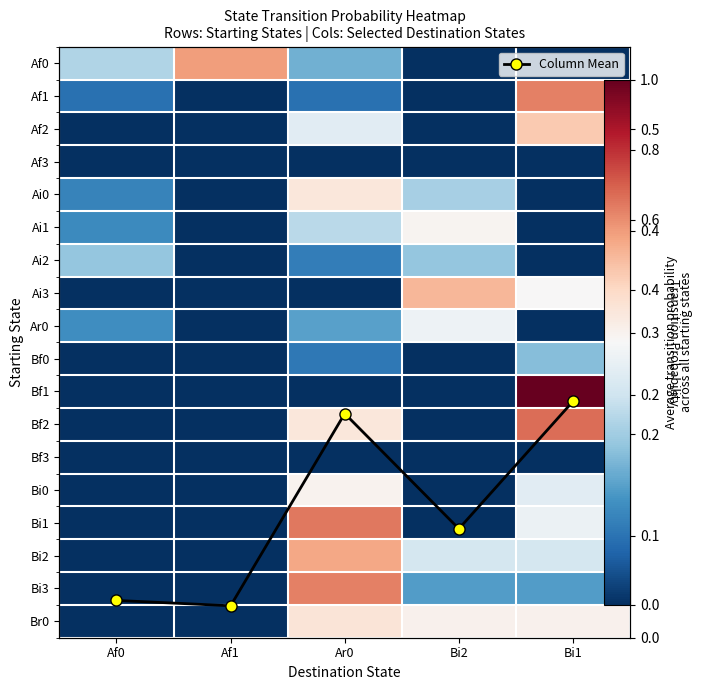

At which category does the chart reach its peak across all series?

Bi1